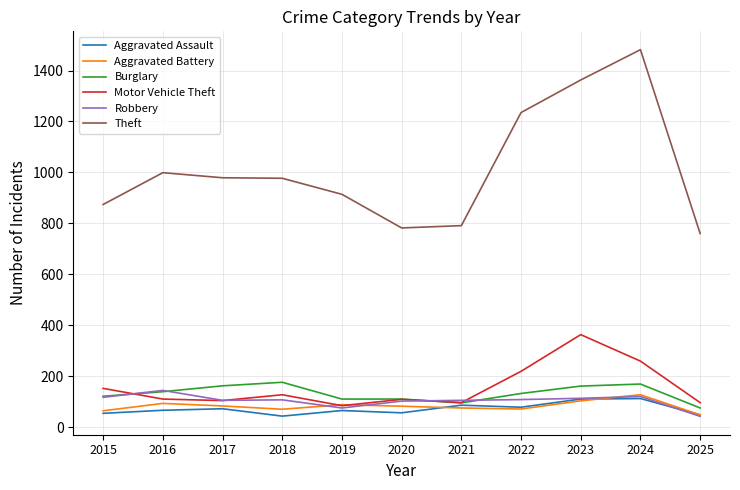

Which series has the largest total across all categories?

Theft